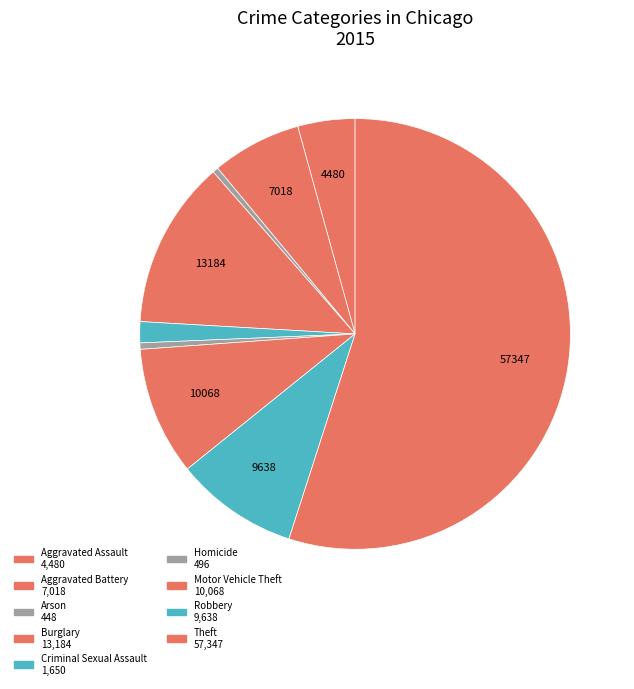

Which category accounts for the majority?

Theft